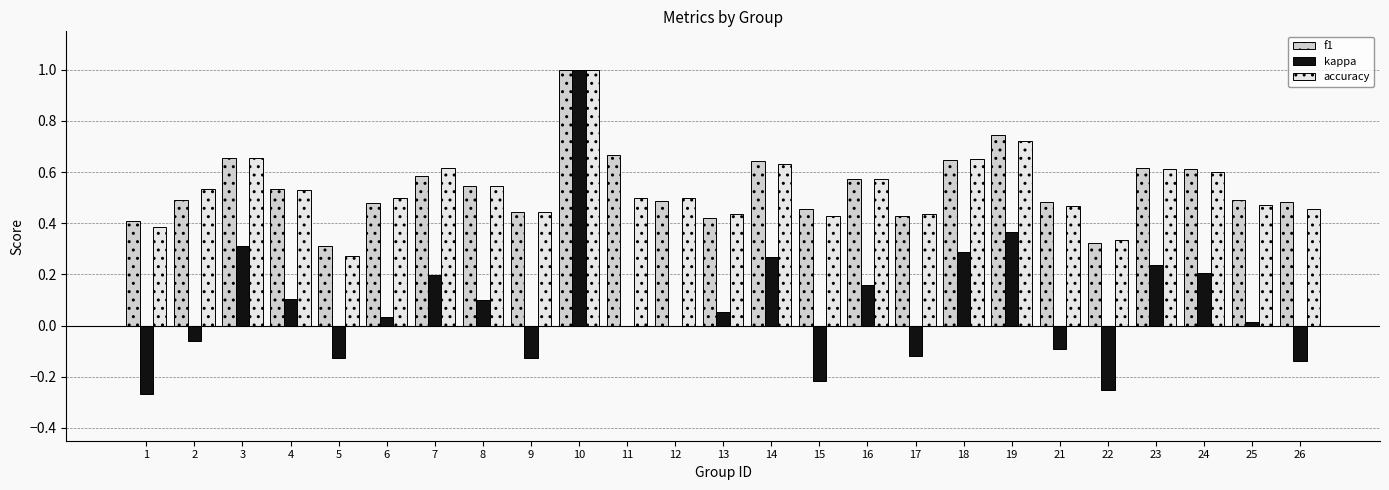

Are the bars horizontal?

No